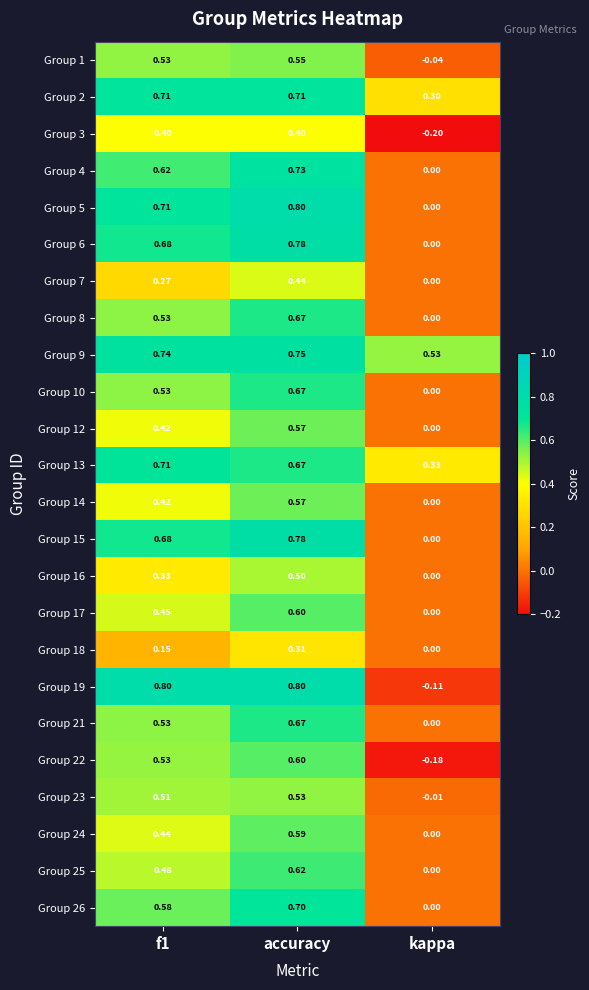

Where is Group 3 nearest to the value 0?

kappa